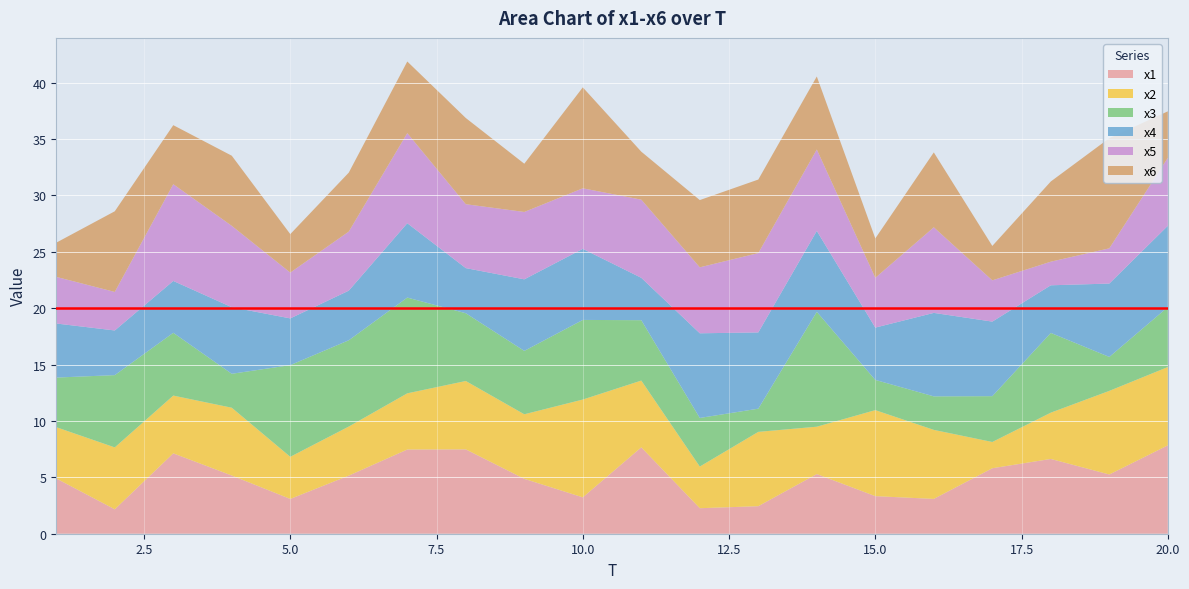

Reading left to right, transcribe all the data shown in this chart.

x1: 1=4.9	2=2.2	3=7.1	4=5.2	5=3.1	6=5.2	7=7.5	8=7.5	9=4.9	10=3.2	11=7.7	12=2.3	13=2.4	14=5.3	15=3.3	16=3.1	17=5.8	18=6.6	19=5.3	20=7.8
x2: 1=4.6	2=5.5	3=5.1	4=6.0	5=3.7	6=4.4	7=5.0	8=6.1	9=5.7	10=8.7	11=5.9	12=3.7	13=6.6	14=4.2	15=7.6	16=6.1	17=2.3	18=4.1	19=7.4	20=6.9
x3: 1=4.4	2=6.4	3=5.6	4=3.0	5=8.1	6=7.7	7=8.5	8=6.0	9=5.6	10=7.1	11=5.4	12=4.3	13=2.1	14=10.2	15=2.7	16=3.0	17=4.1	18=7.1	19=3.0	20=5.3
x4: 1=4.8	2=4.0	3=4.6	4=5.9	5=4.1	6=4.4	7=6.6	8=4.0	9=6.3	10=6.3	11=3.8	12=7.5	13=6.8	14=7.2	15=4.6	16=7.4	17=6.6	18=4.2	19=6.5	20=7.2
x5: 1=4.1	2=3.4	3=8.6	4=7.2	5=4.1	6=5.2	7=8.0	8=5.7	9=6.0	10=5.4	11=6.9	12=5.8	13=7.0	14=7.2	15=4.4	16=7.6	17=3.7	18=2.1	19=3.1	20=6.0
x6: 1=3.0	2=7.2	3=5.2	4=6.2	5=3.4	6=5.2	7=6.4	8=7.6	9=4.3	10=9.0	11=4.3	12=6.0	13=6.5	14=6.5	15=3.5	16=6.6	17=3.1	18=7.1	19=9.8	20=4.1